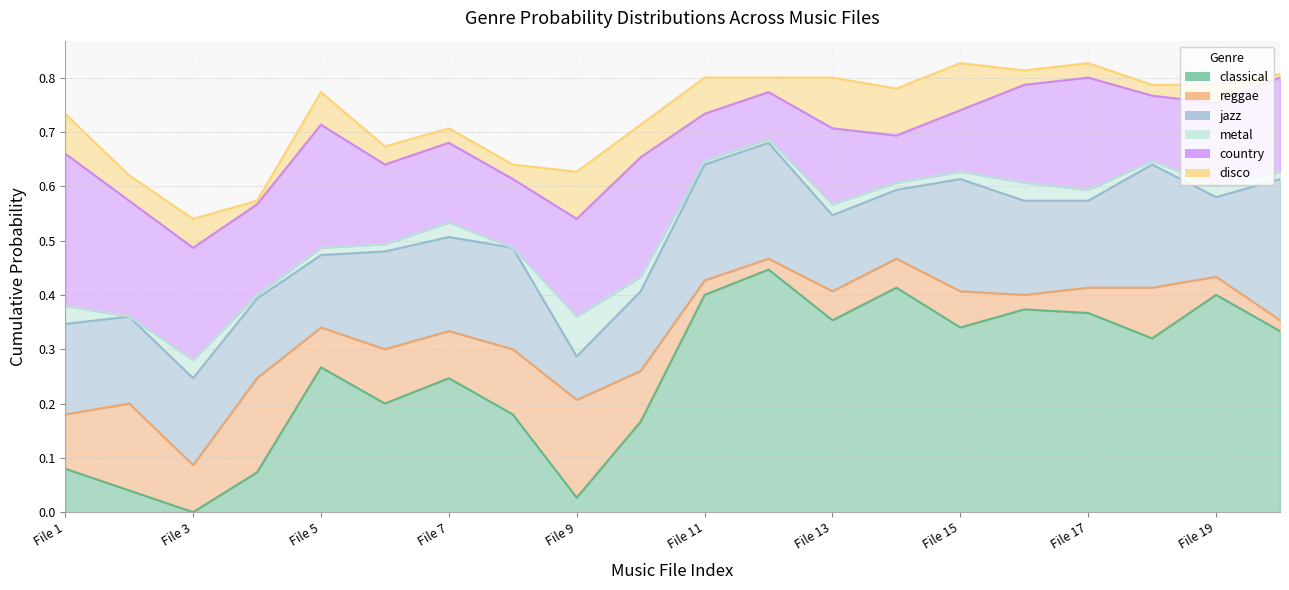

Count the number of data series in this chart.

6